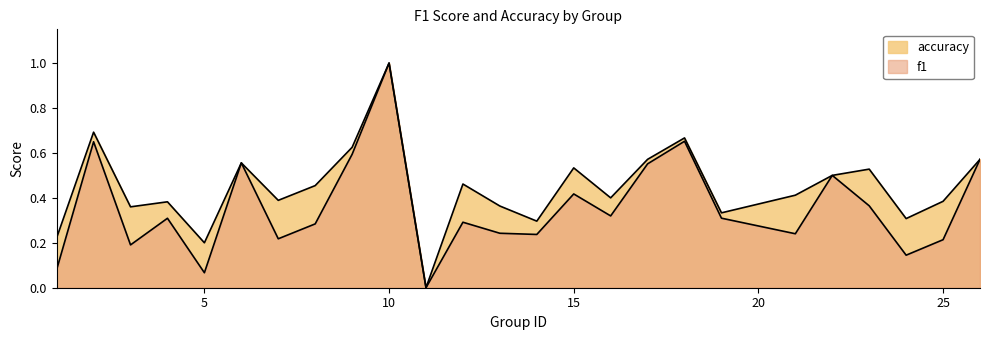

How many lines are shown in the chart?

2